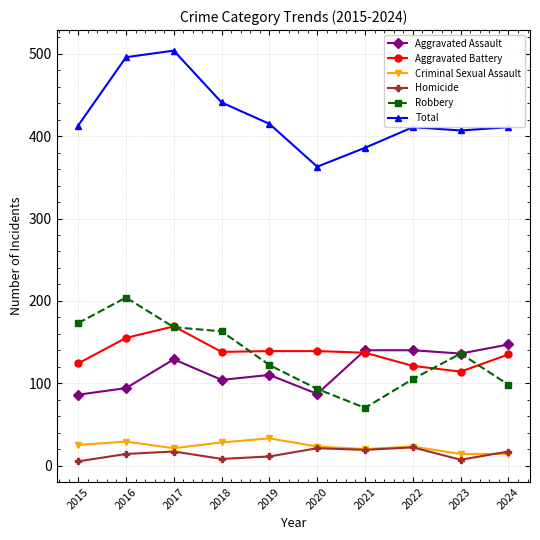

What is the minimum value for Aggravated Battery?

114